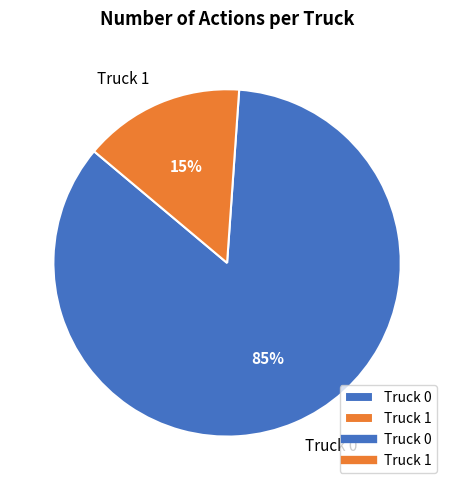

Does any single category account for the majority?

Yes